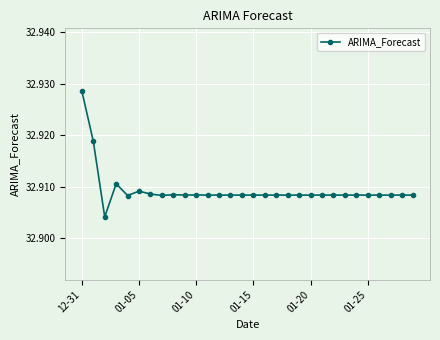

How many values are between 32 and 33?

30